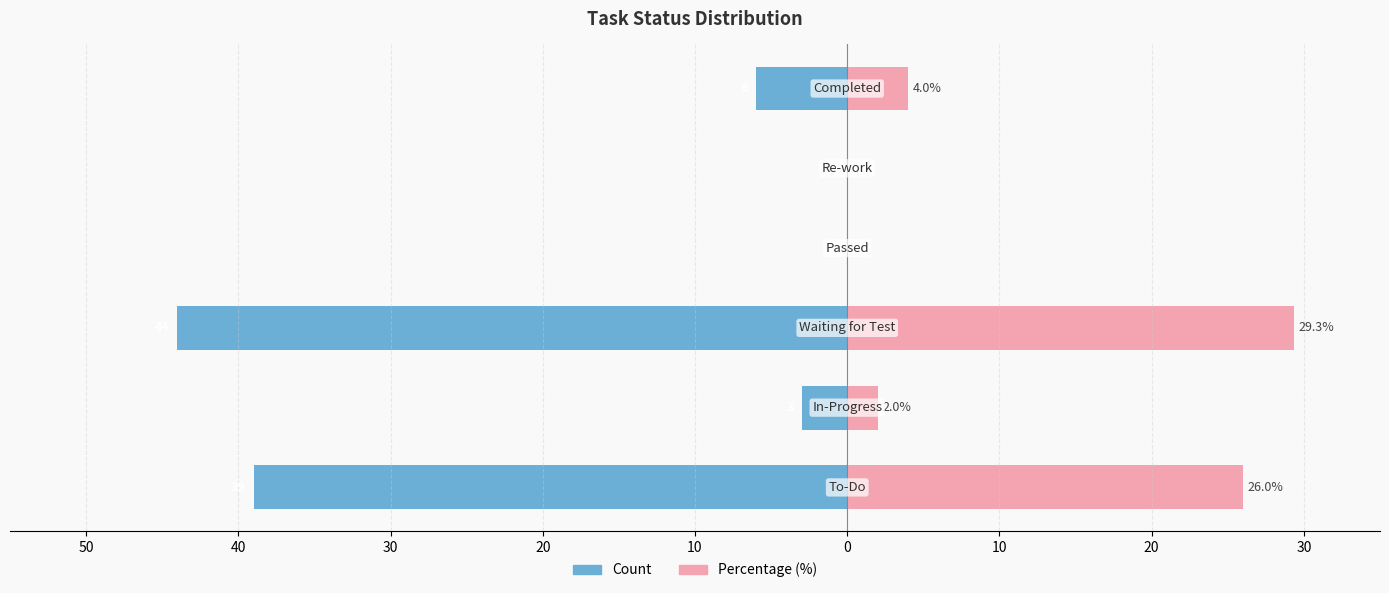

Are the bars grouped side by side (vs. stacked)?

Yes